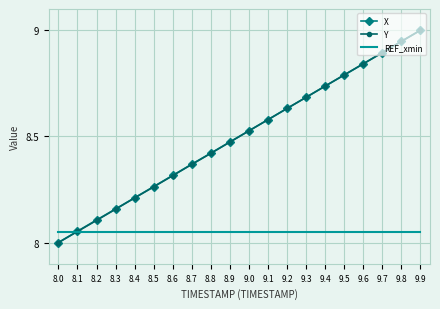

At which category is the sum across all series the highest?

9.9